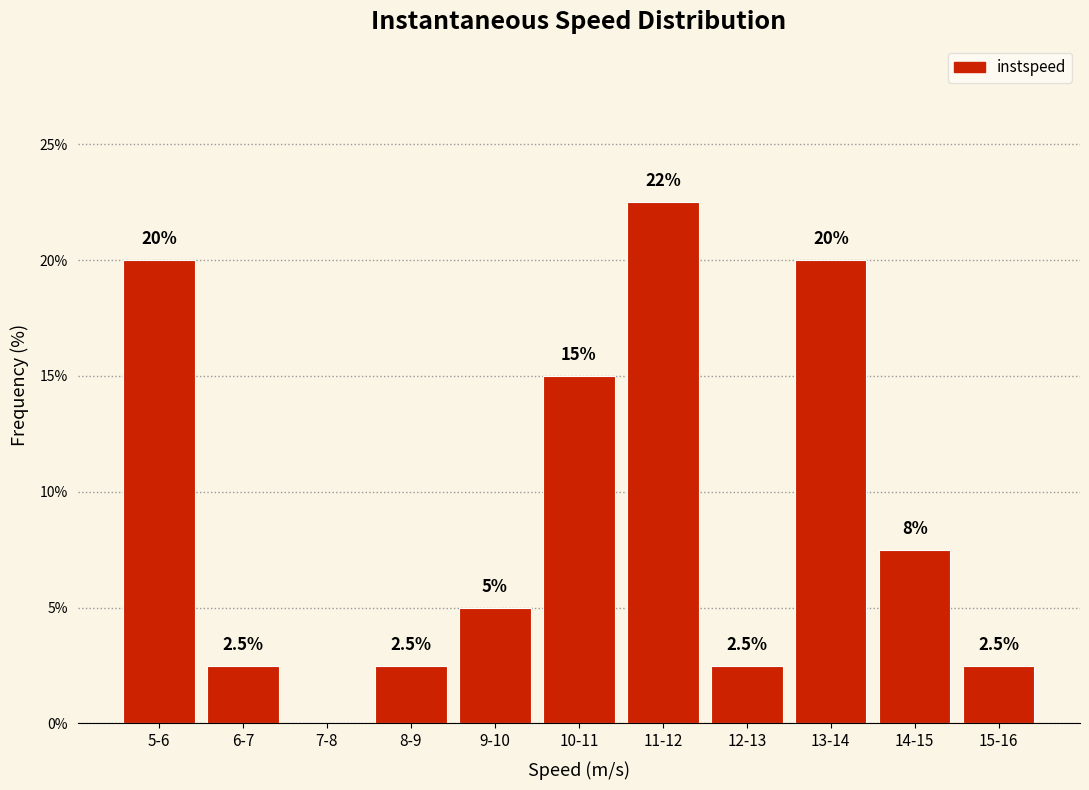

Reading left to right, list all the values displayed in this chart.

5-6=20.0	6-7=2.5	7-8=0.0	8-9=2.5	9-10=5.0	10-11=15.0	11-12=22.5	12-13=2.5	13-14=20.0	14-15=7.5	15-16=2.5